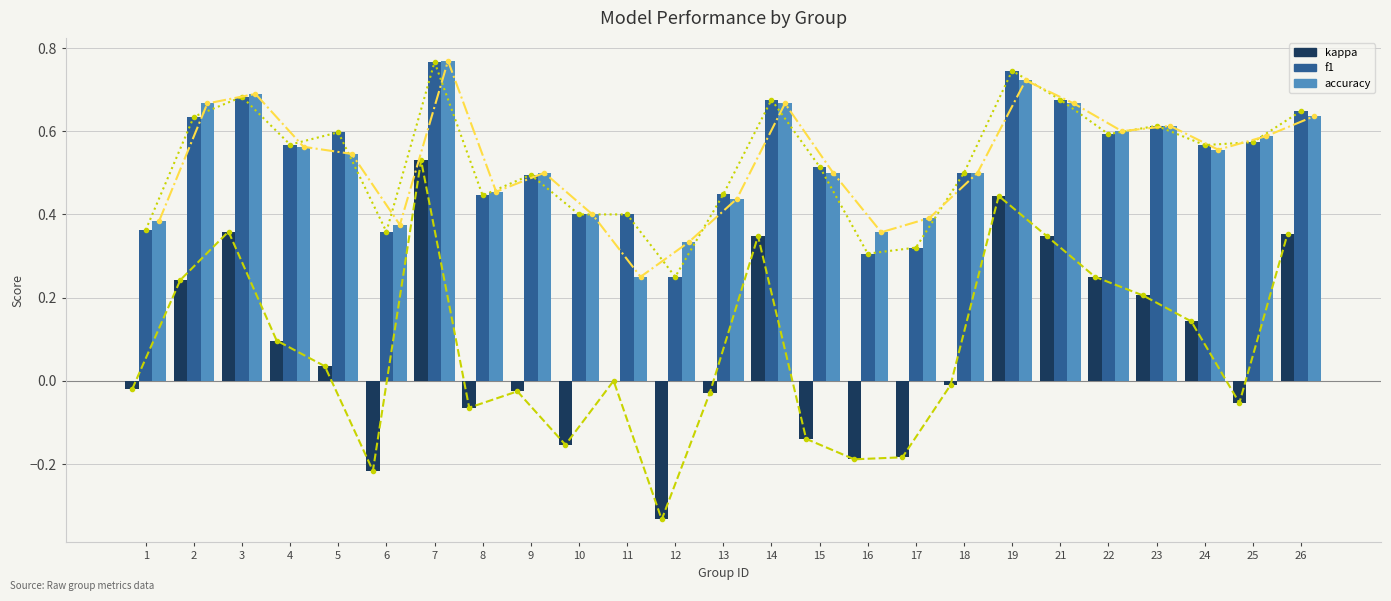

Reading right to left, list all the values displayed in this chart.

kappa: 0.4	-0.1	0.1	0.2	0.2	0.3	0.4	-0.0	-0.2	-0.2	-0.1	0.3	-0.0	-0.3	0.0	-0.2	-0.0	-0.1	0.5	-0.2	0.0	0.1	0.4	0.2	-0.0
f1: 0.6	0.6	0.6	0.6	0.6	0.7	0.7	0.5	0.3	0.3	0.5	0.7	0.4	0.2	0.4	0.4	0.5	0.4	0.8	0.4	0.6	0.6	0.7	0.6	0.4
accuracy: 0.6	0.6	0.6	0.6	0.6	0.7	0.7	0.5	0.4	0.4	0.5	0.7	0.4	0.3	0.2	0.4	0.5	0.5	0.8	0.4	0.5	0.6	0.7	0.7	0.4